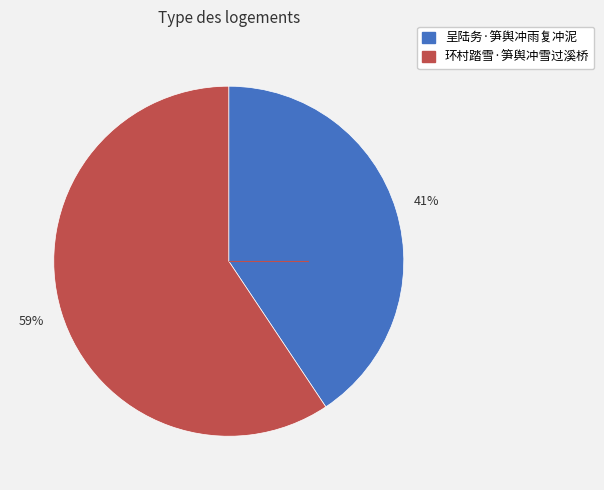

Rank the categories by value from lowest to highest.

呈陆务·笋舆冲雨复冲泥, 环村踏雪·笋舆冲雪过溪桥